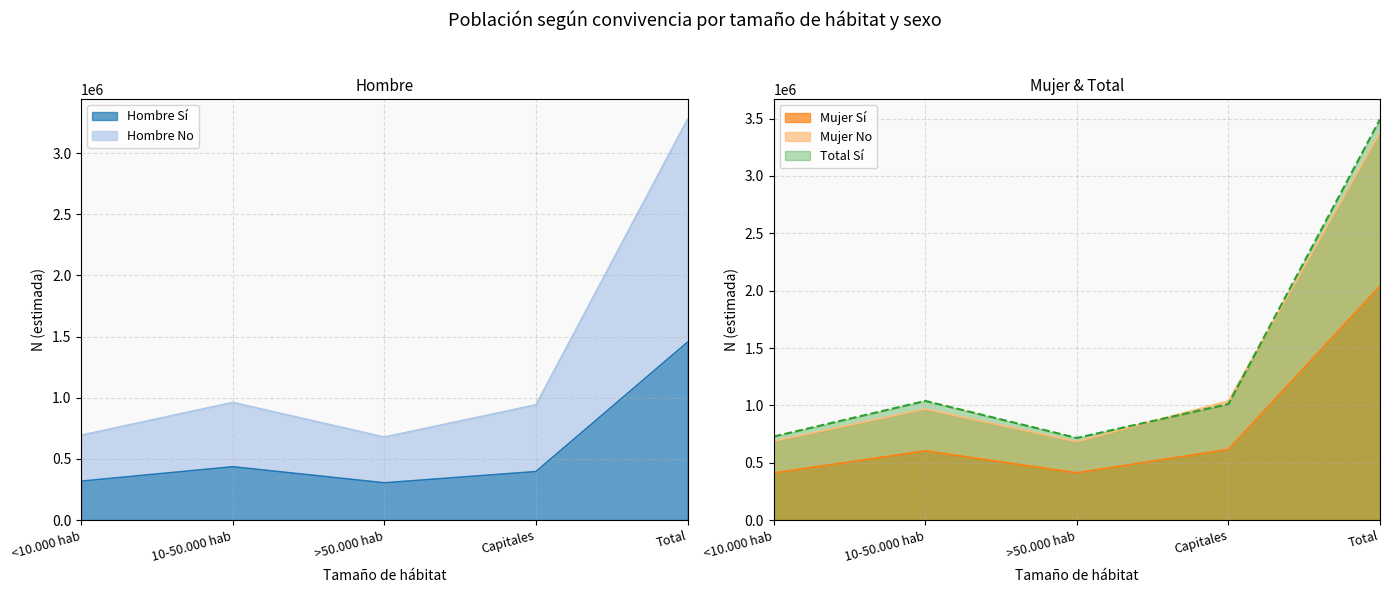

What is the average value of the Mujer No (N estimada) series?

1310617